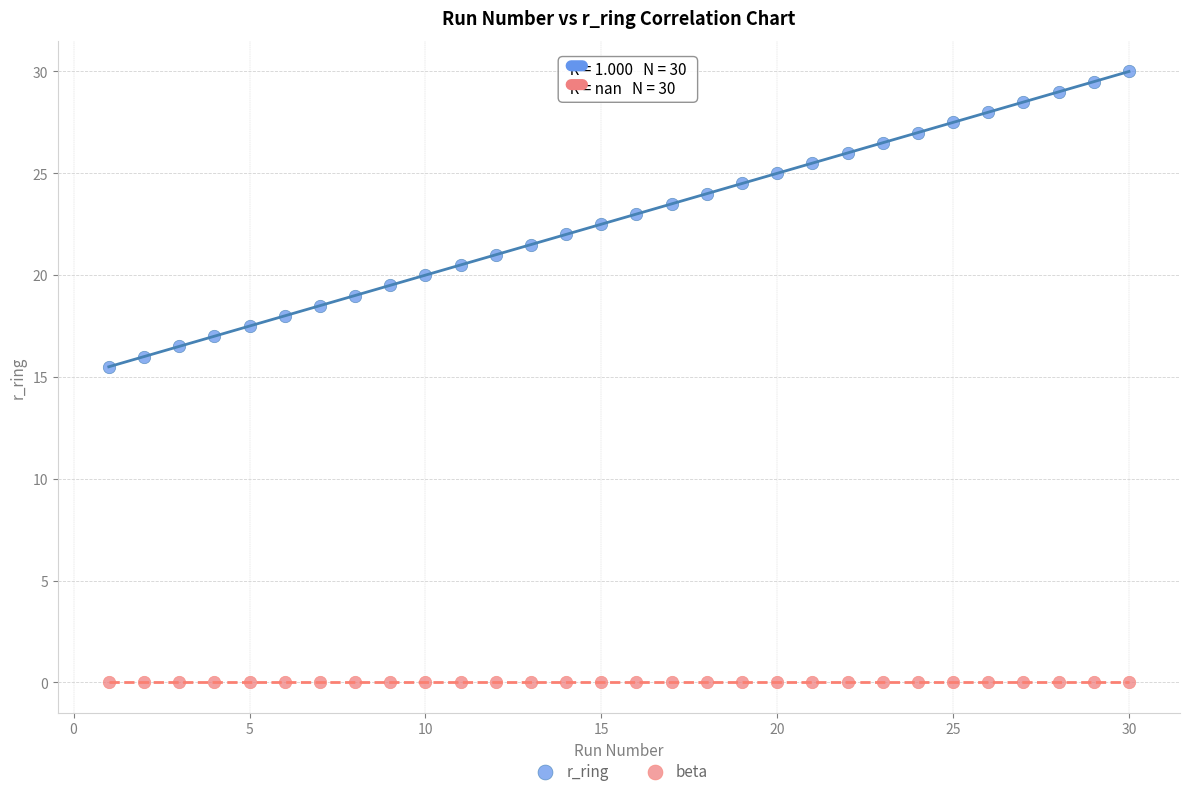

Across all series, what Y value is closest to 15?

15.5